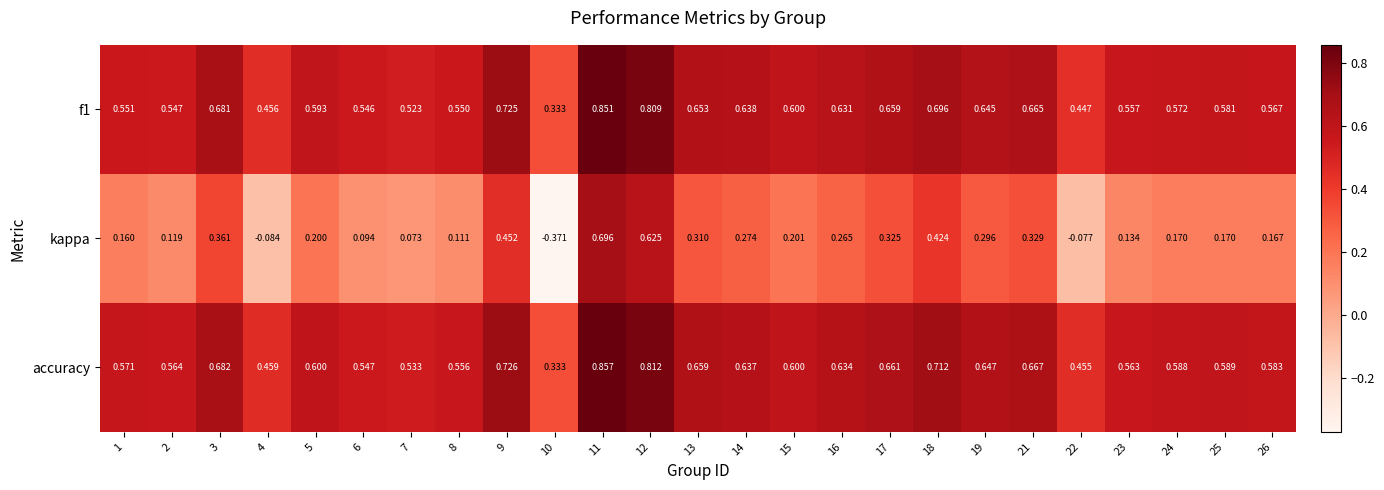

Which series changed the most between 5 and 8?

kappa